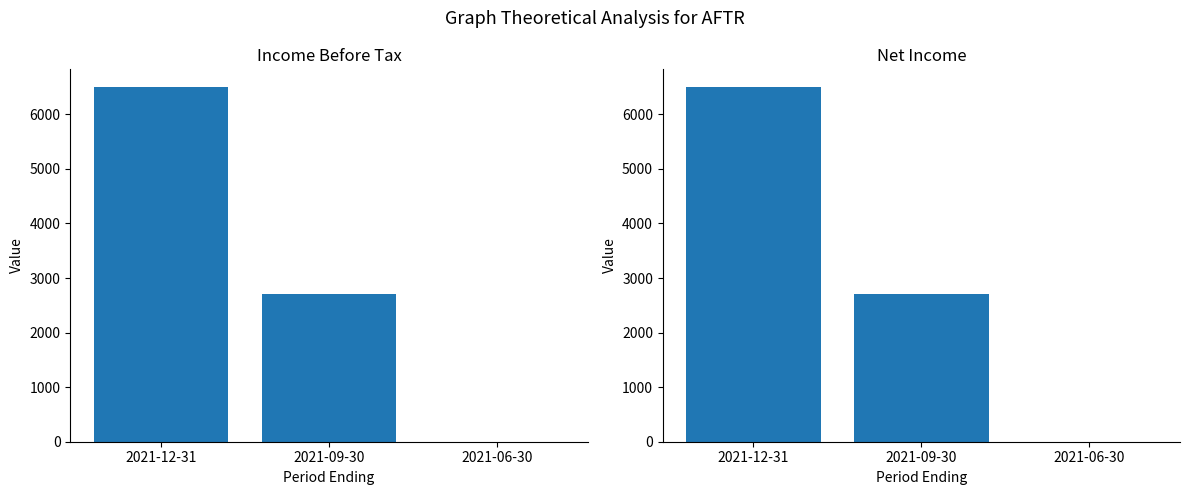

How many data points in Income Before Tax are above 2700?

1